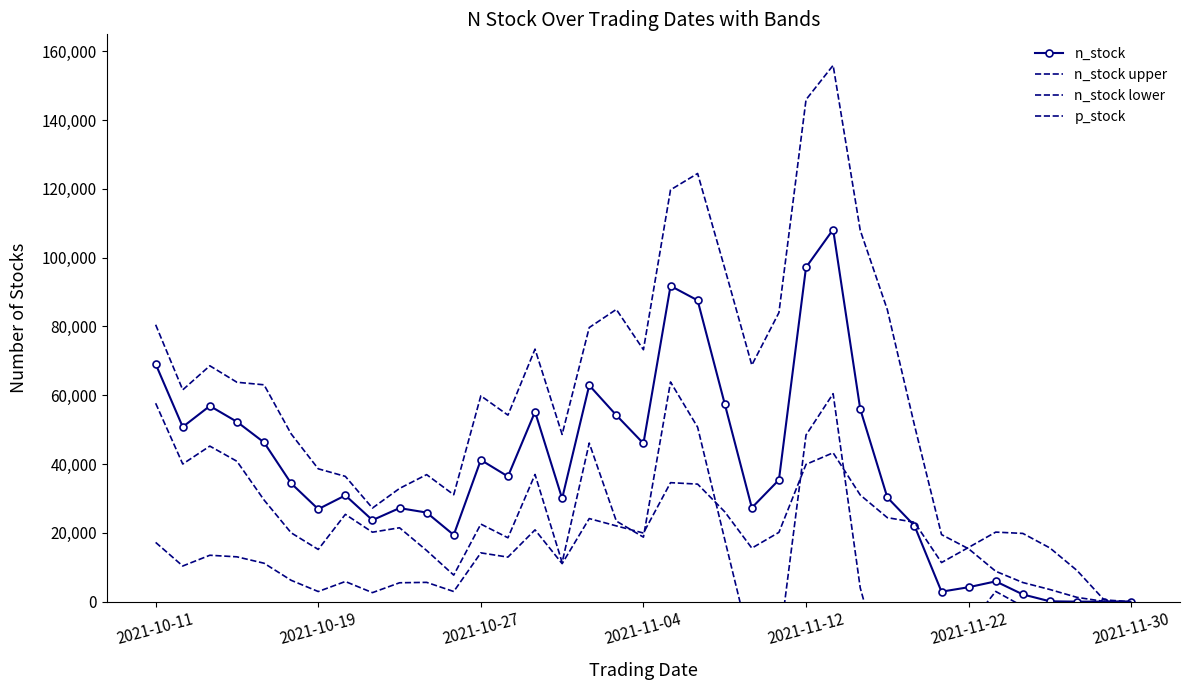

How many data points does each series have?

37